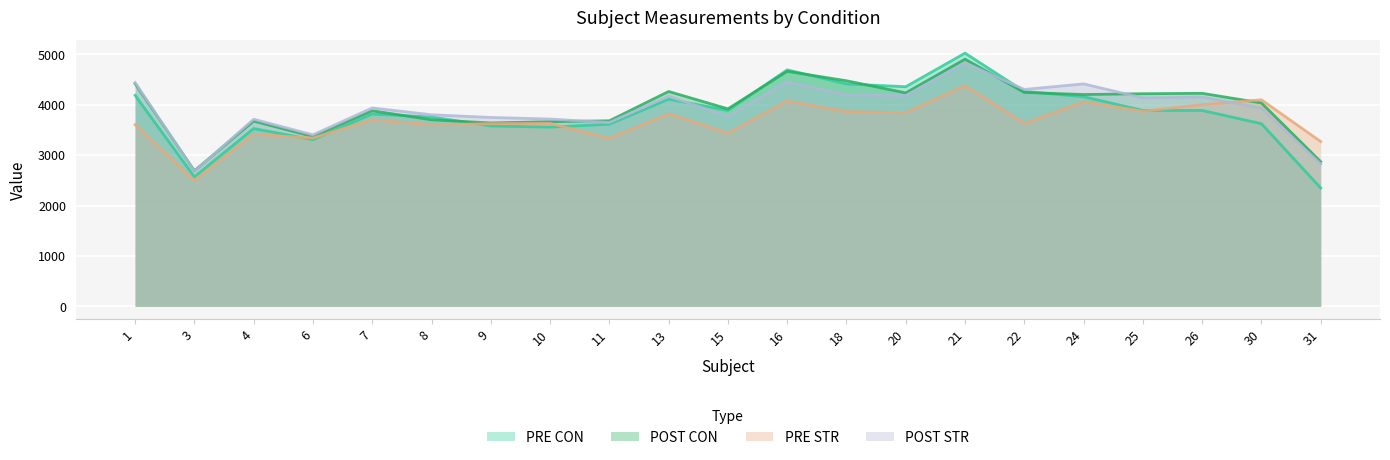

List the series in order of their peak value, highest first.

PRE CON, POST CON, POST STR, PRE STR